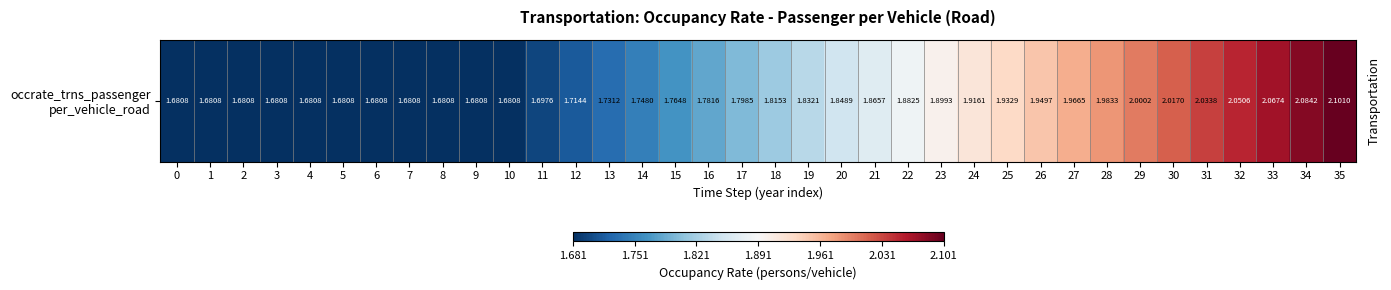

List the labels in order of value, largest first.

35, 34, 33, 32, 31, 30, 29, 28, 27, 26, 25, 24, 23, 22, 21, 20, 19, 18, 17, 16, 15, 14, 13, 12, 11, 0, 1, 2, 3, 4, 5, 6, 7, 8, 9, 10